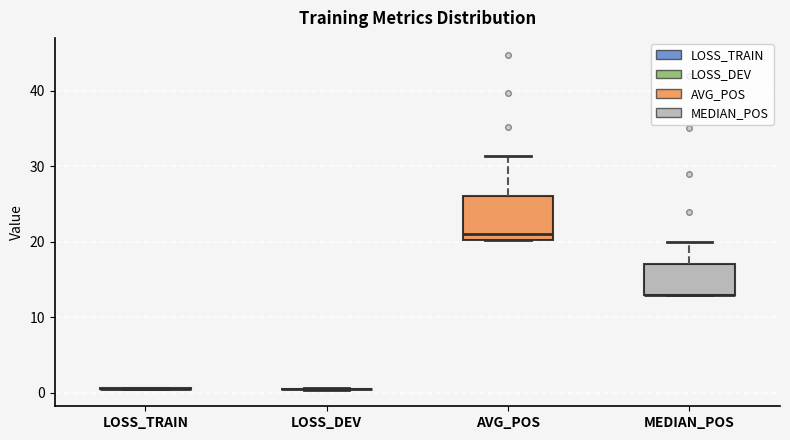

Reading left to right, read every box against the y-axis: the position of its median line, the range the box covers, and the ends of its whiskers. The values are not printed on the chart, so give them approximately, as read against the axis.

LOSS_TRAIN: box collapsed to a line at 1, whiskers 0 to 1
LOSS_DEV: box collapsed to a line at 0, whiskers 0 to 1
AVG_POS: median 21, box 20 to 26, whiskers 20 to 31
MEDIAN_POS: median 13 (drawn on the box's lower edge), box 13 to 17, whiskers 13 to 20